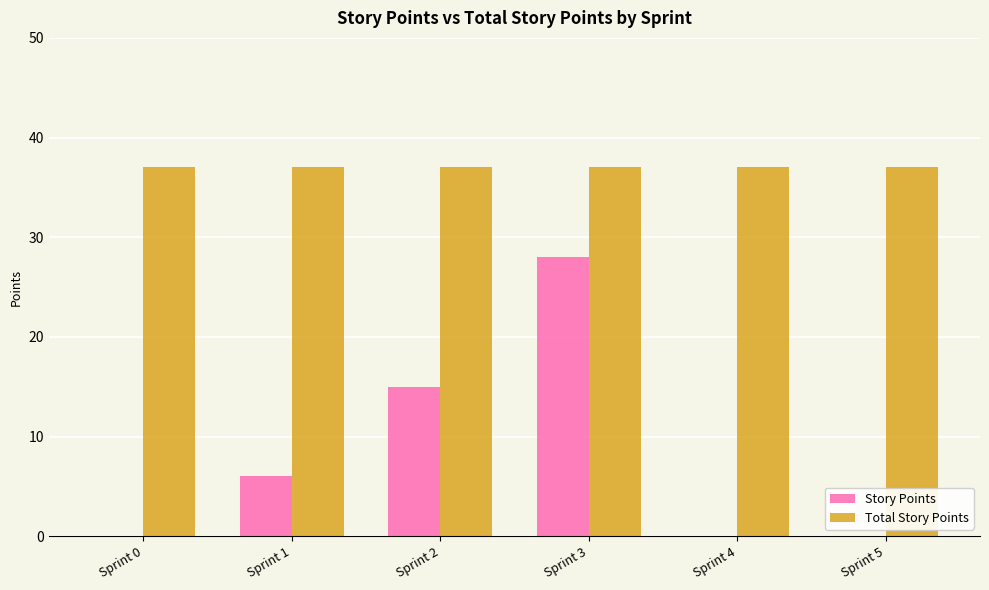

How many categories are shown in the chart?

6